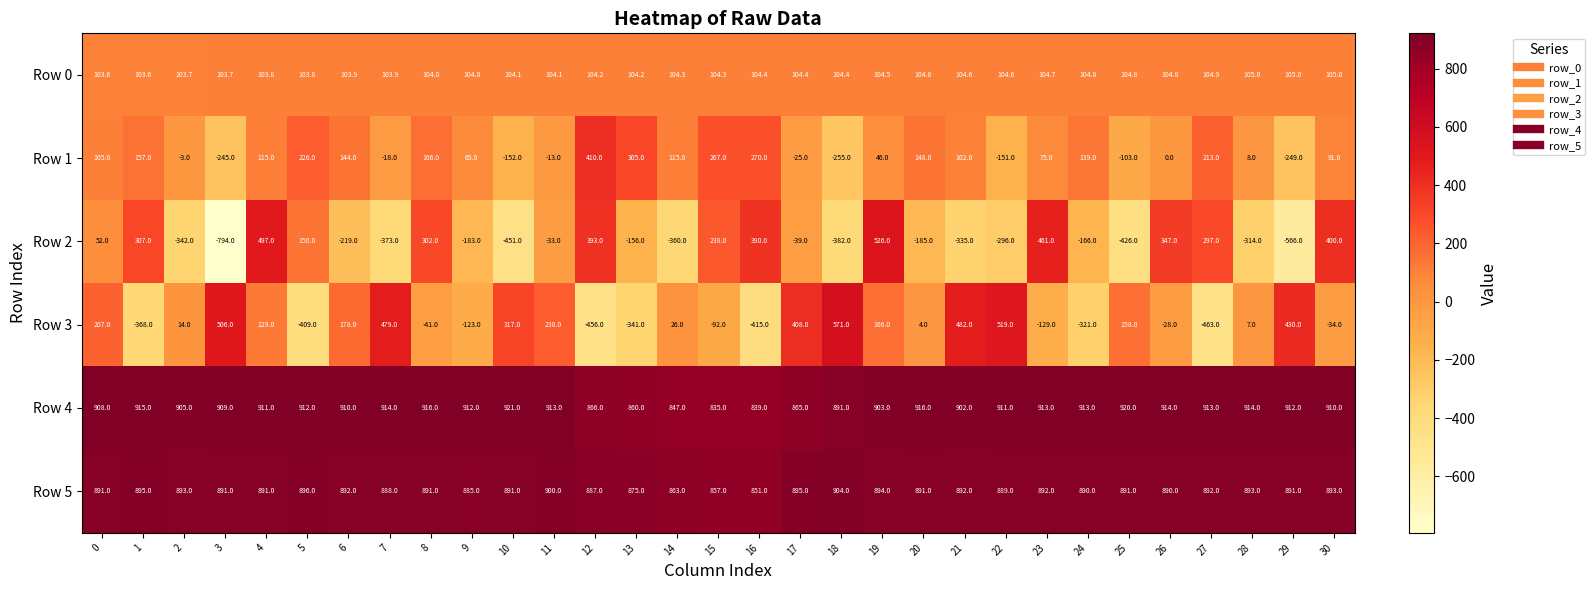

Is it true that Row 0 equals 68.3 at 4?

False